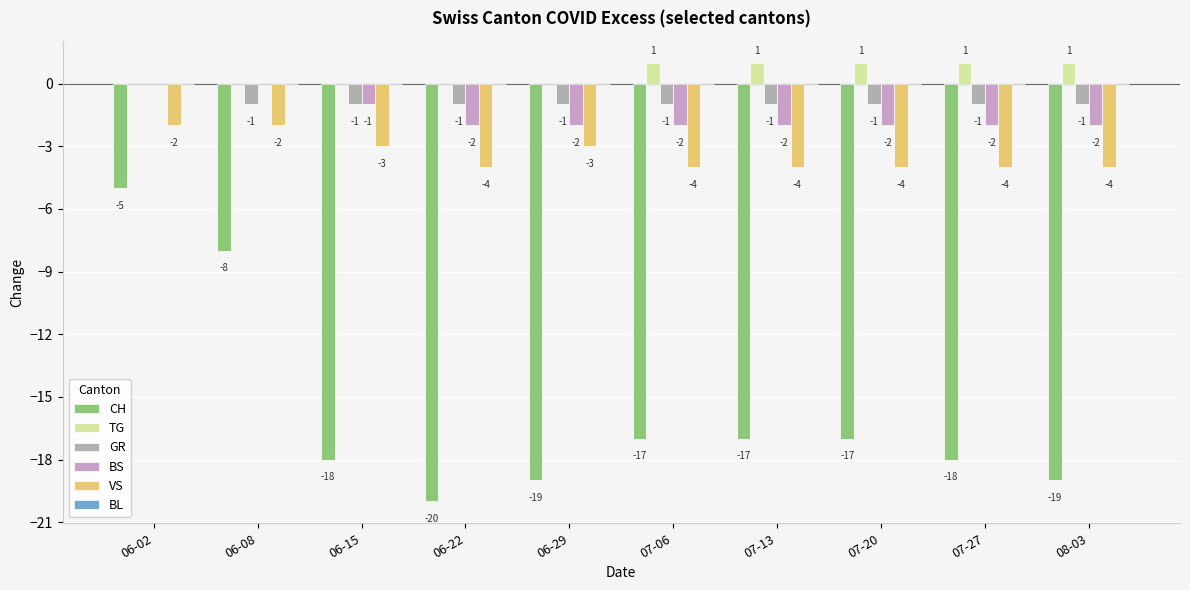

What is the approximate value of VS at 06-29?

-3